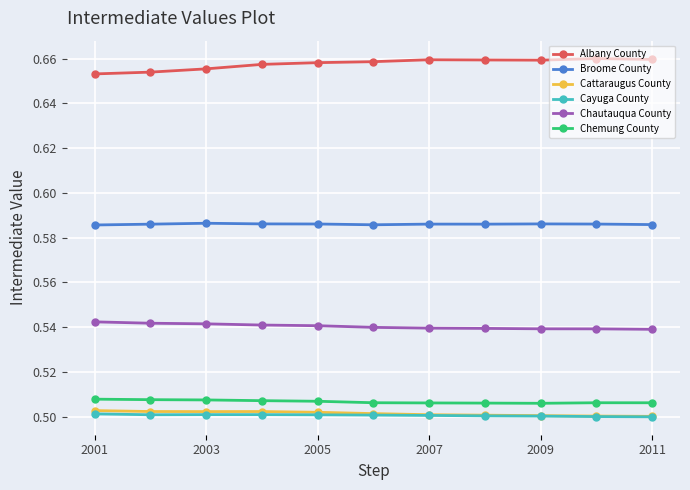

At how many categories does at least one series exceed 0?

11